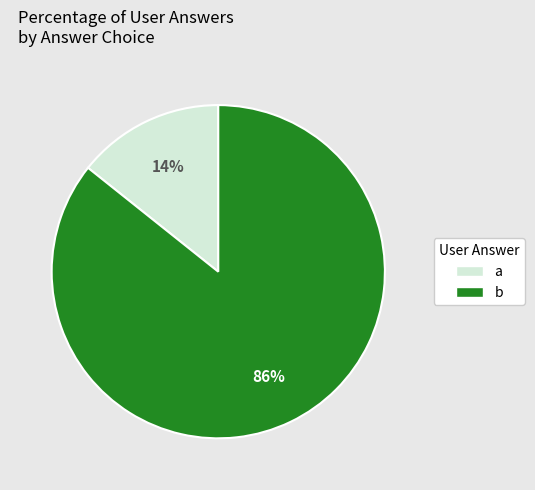

Is there any slice that represents more than half of the pie?

Yes